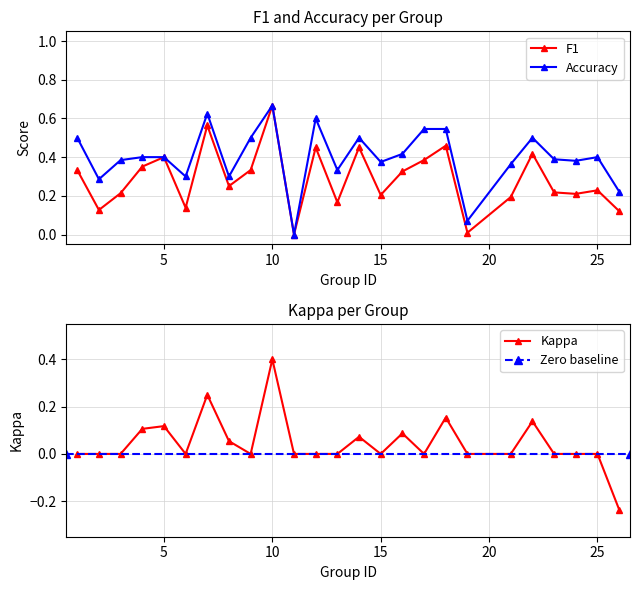

Rank the series by their average value, from lowest to highest.

kappa, f1, accuracy